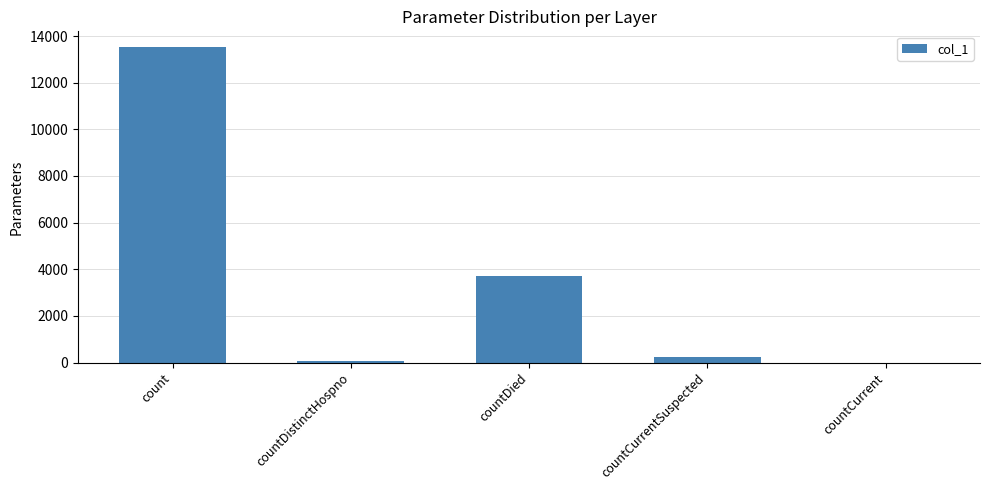

How many data points does each series have?

5